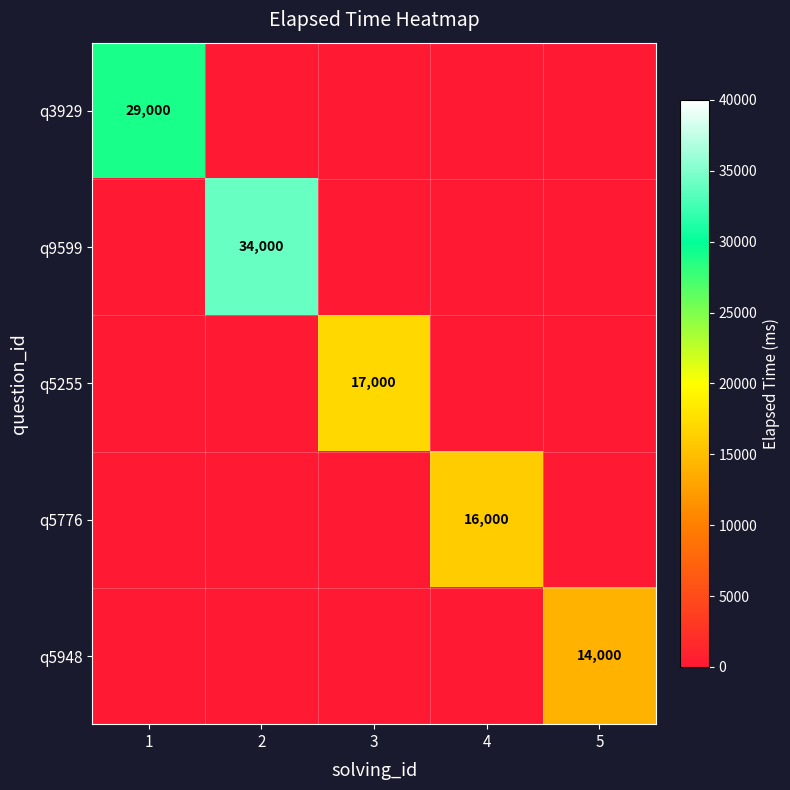

At which category is the sum across all series the highest?

2